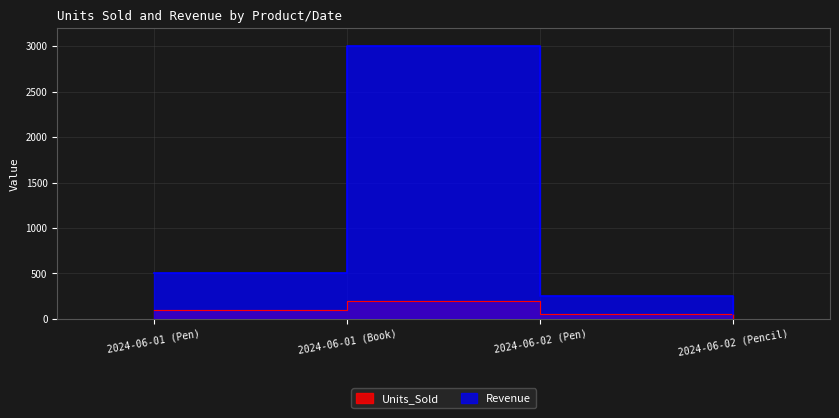

Where is the first local maximum for Revenue?

2024-06-01 (Book)